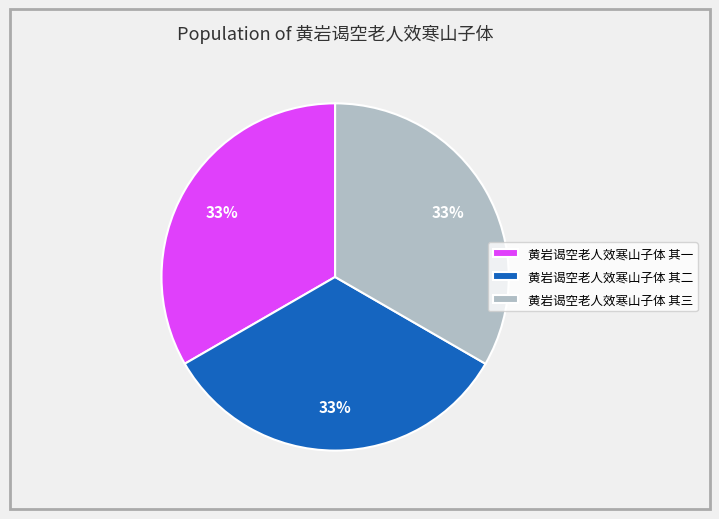

Approximately how many times larger is the value at 黄岩谒空老人效寒山子体 其一 compared to 黄岩谒空老人效寒山子体 其二?

1.0